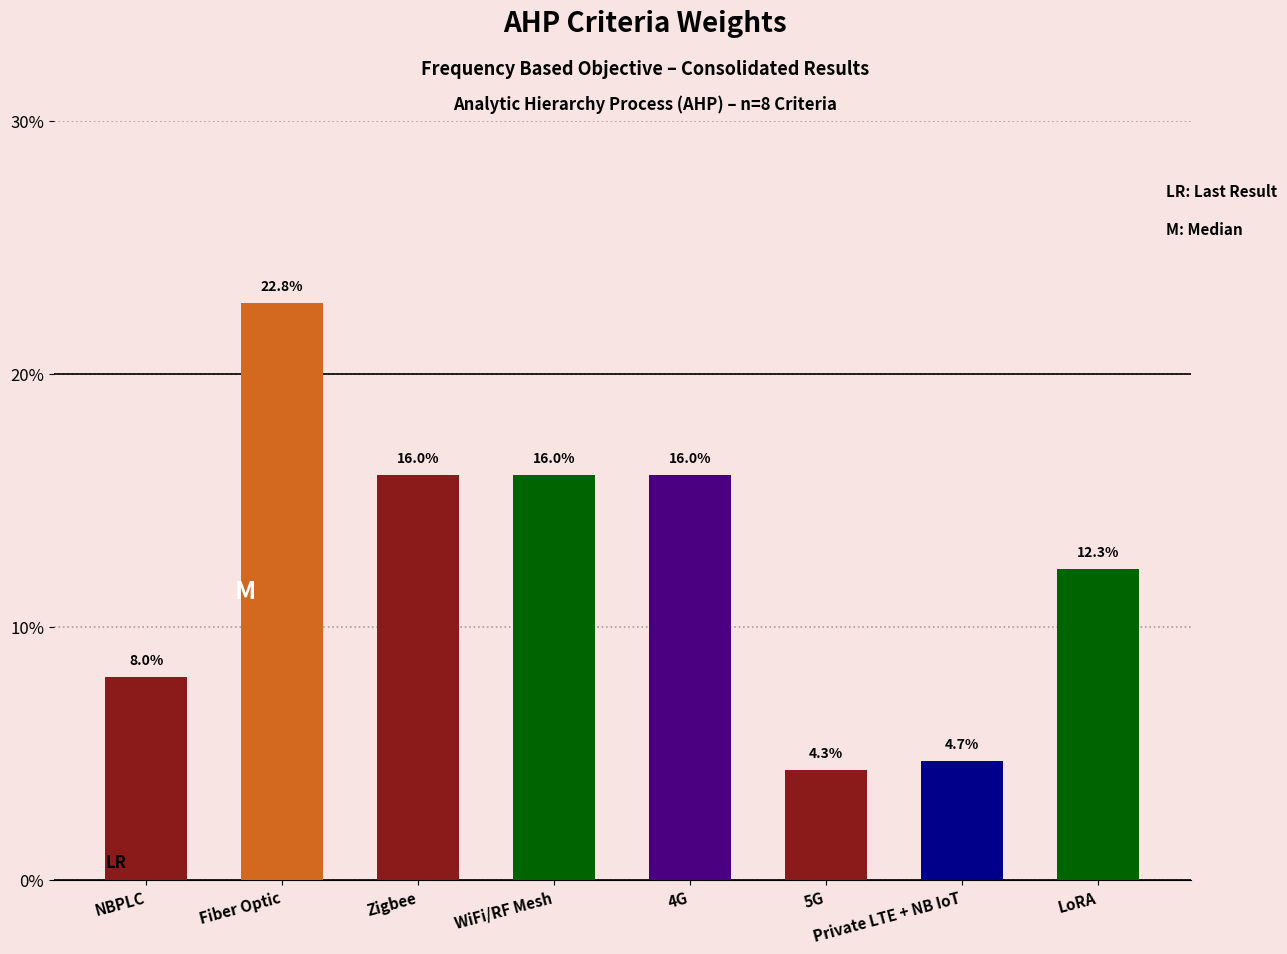

Which category has the lowest value across all series?

5G